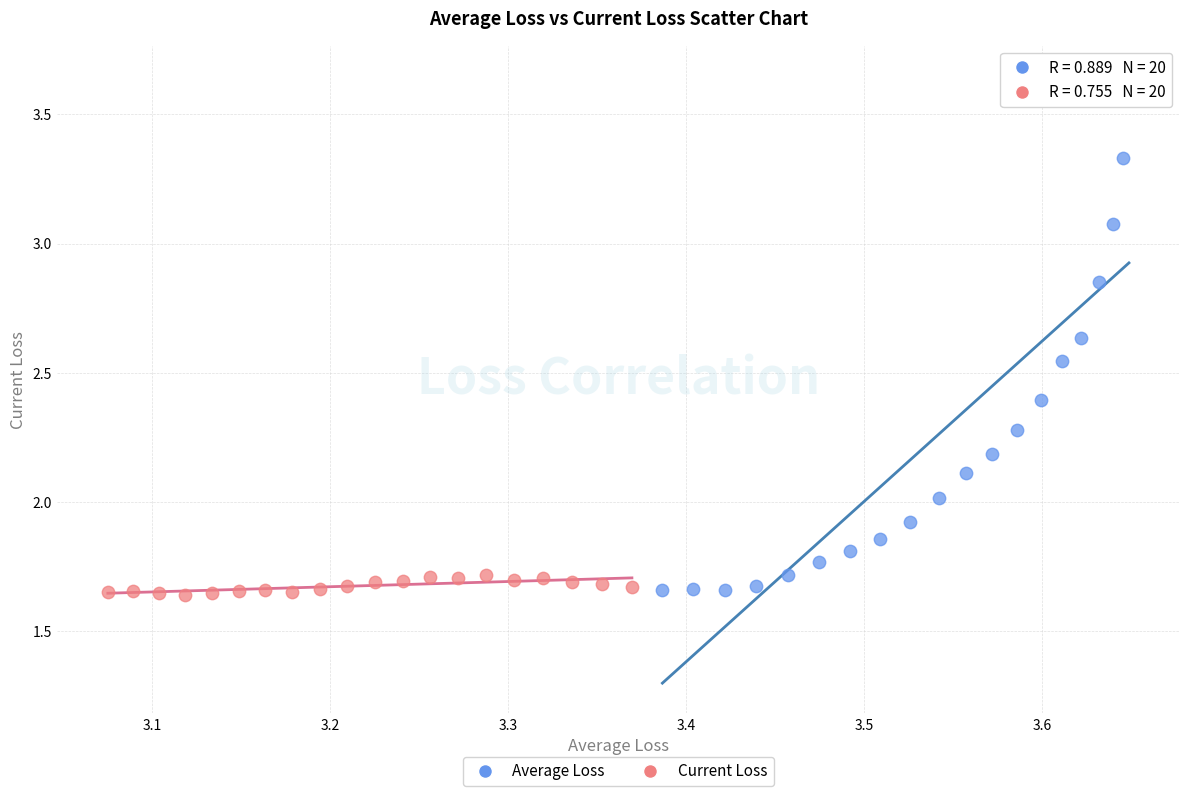

What are all the series names shown in the legend?

Average Loss, Current Loss